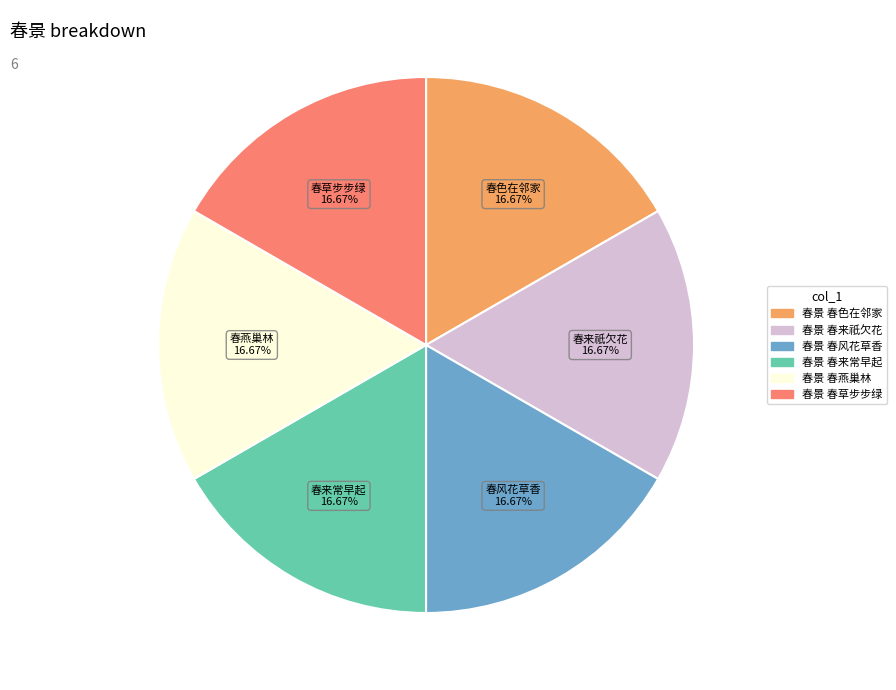

Approximately how many times larger is the value at 春景 春来常早起 compared to 春景 春草步步绿?

1.0